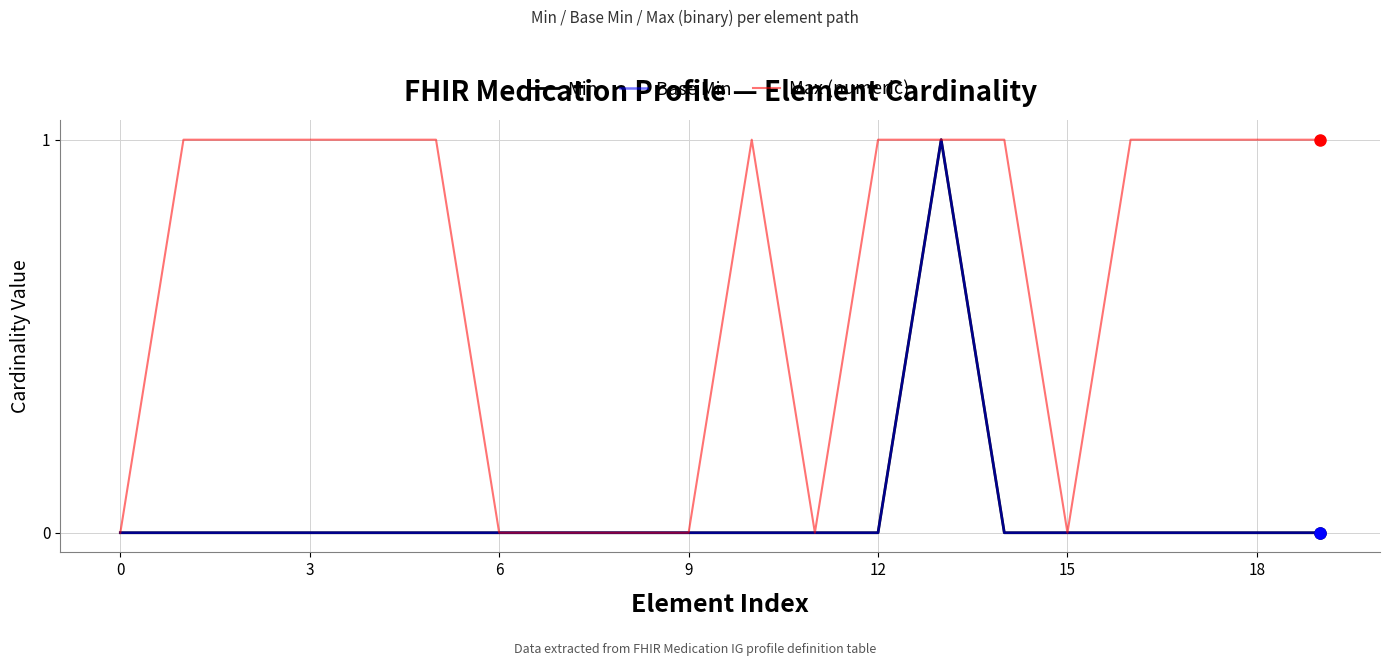

Does the chart have visible grid lines?

Yes